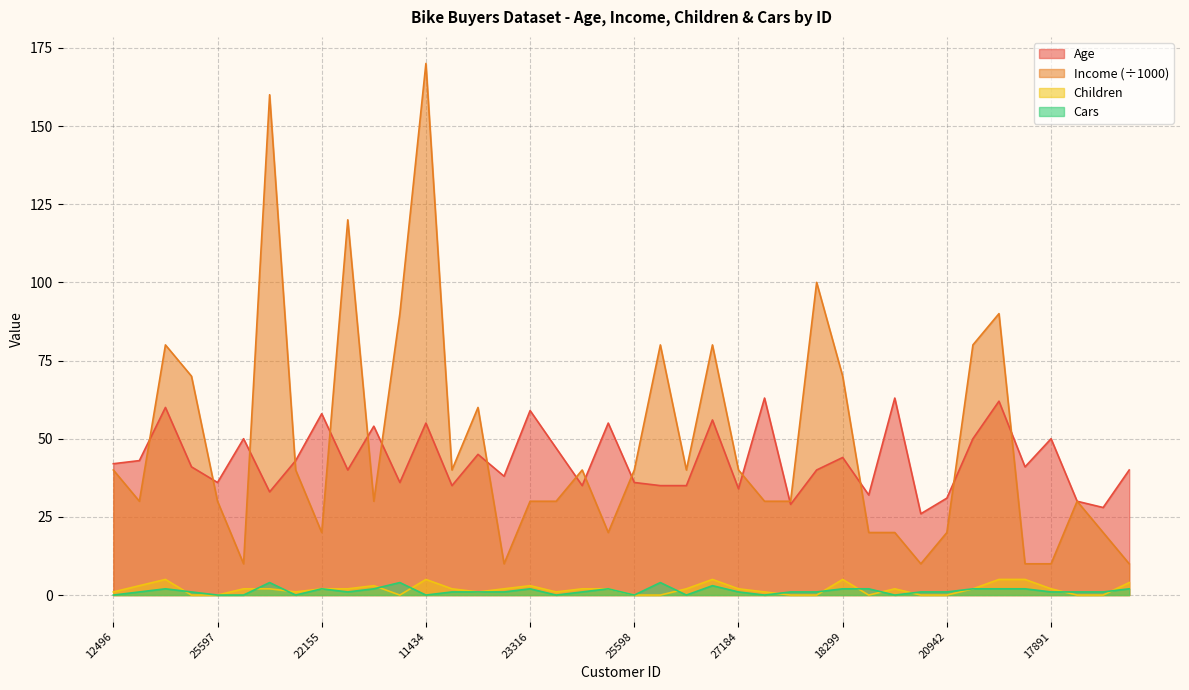

True or false: Children has a value of 4 at 16259.

True